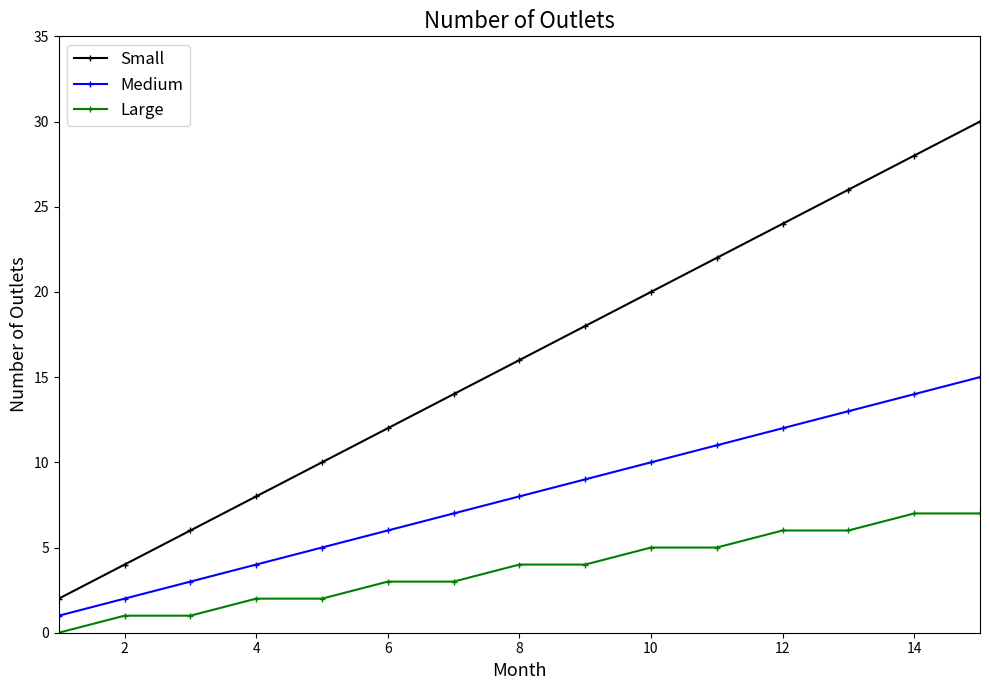

True or false: Small has more than 0 interior local peaks.

False